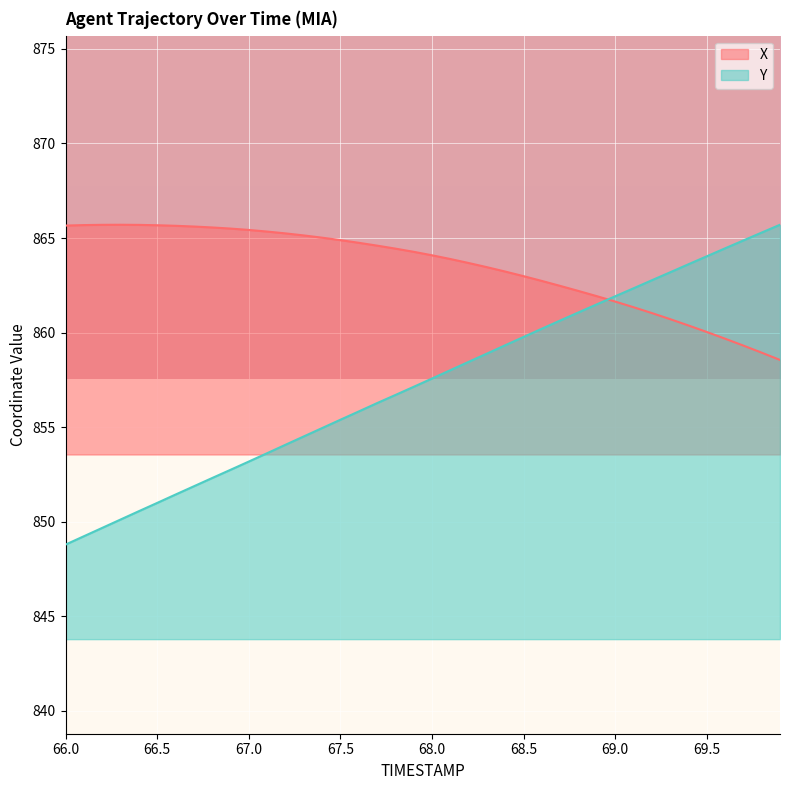

Which label corresponds to the smallest value in the chart?

66.0